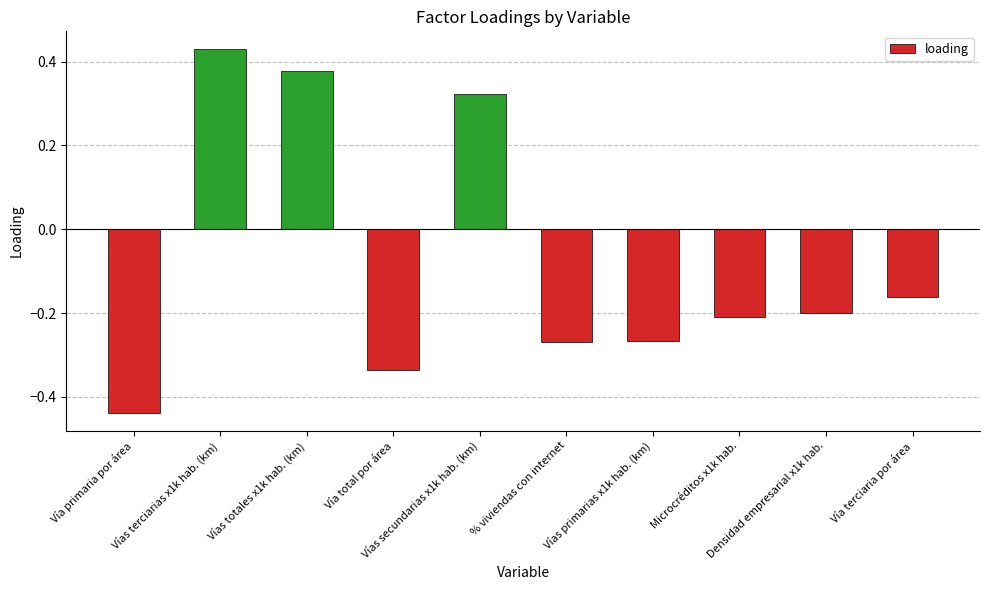

What is the difference between the maximum and second lowest values?

0.8